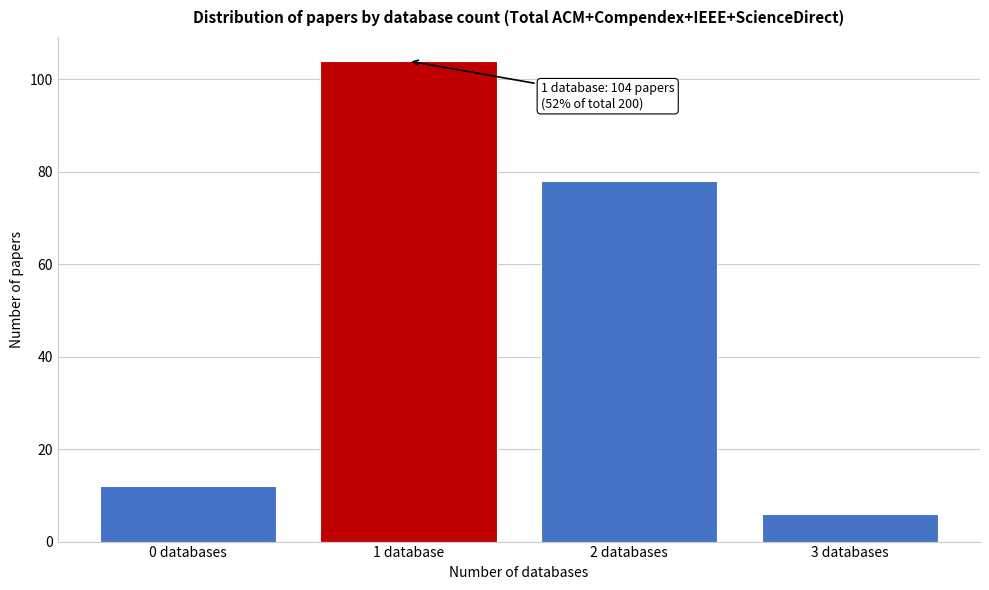

Reading left to right, extract all data points from this chart.

0 databases=12	1 database=104	2 databases=78	3 databases=6